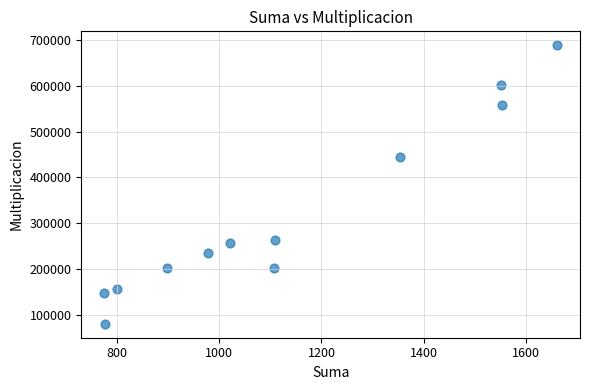

What Y value in the scatter plot is closest to 384489?

445662